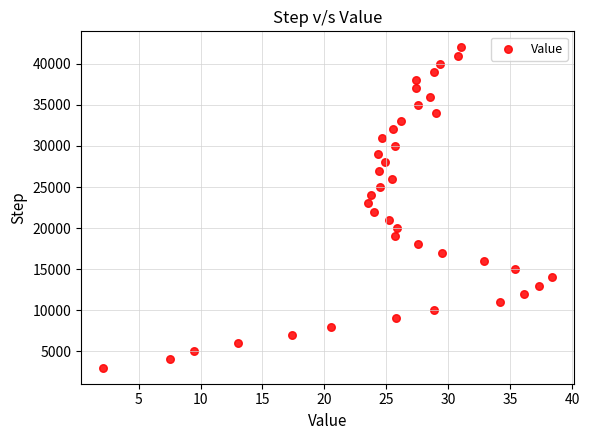

What is the range of Y values (max minus min)?

39000